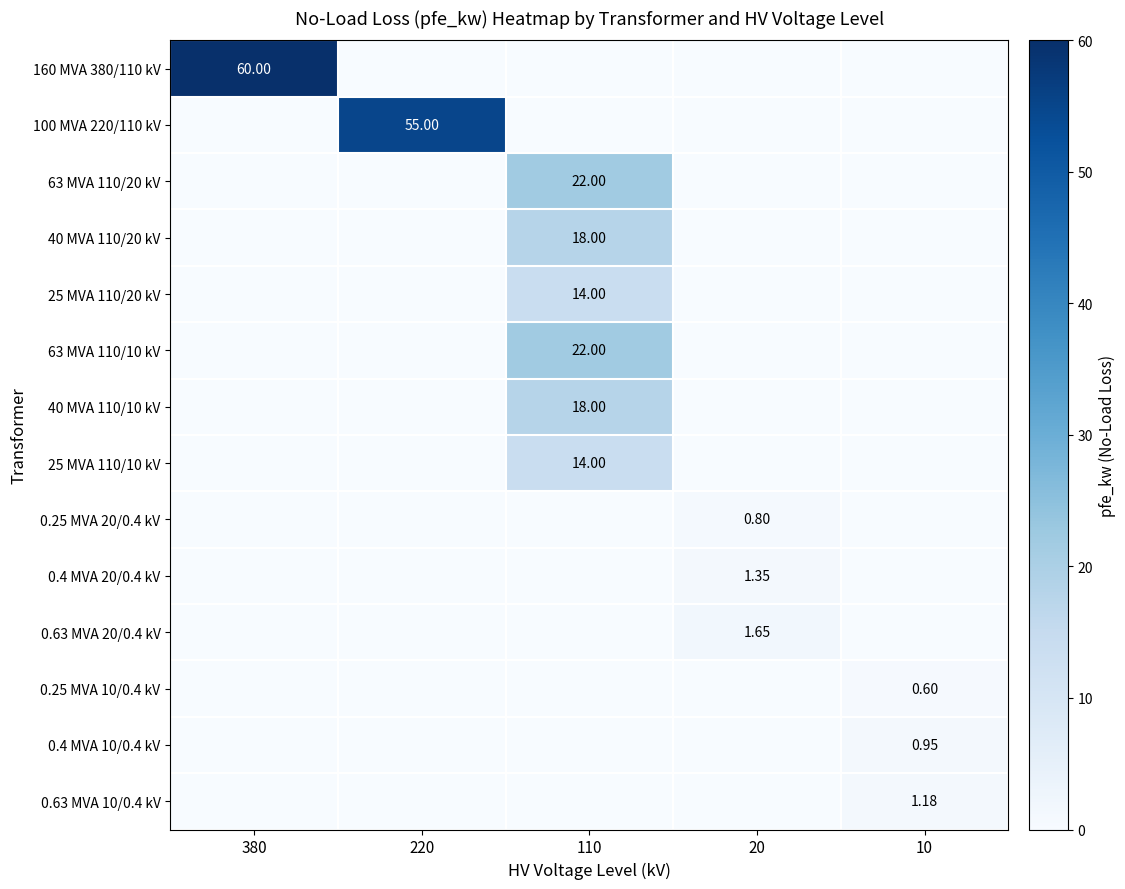

The value of 0.25 MVA 20/0.4 kV at 380 is 0.0. True or false?

True